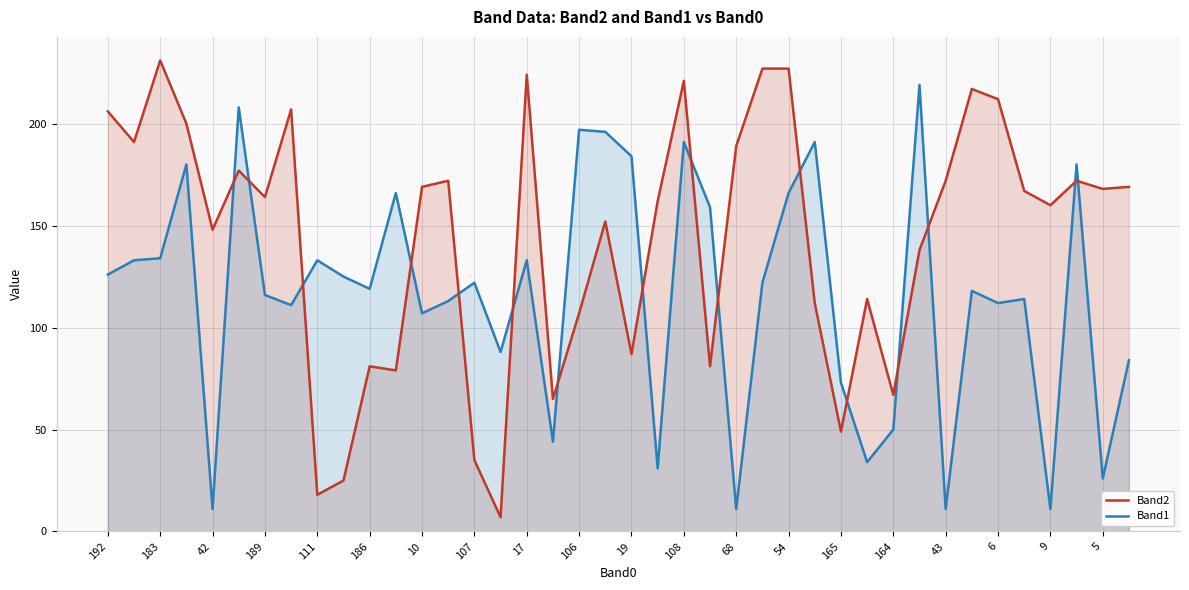

True or false: Band1 and Band2 cross at least once.

True